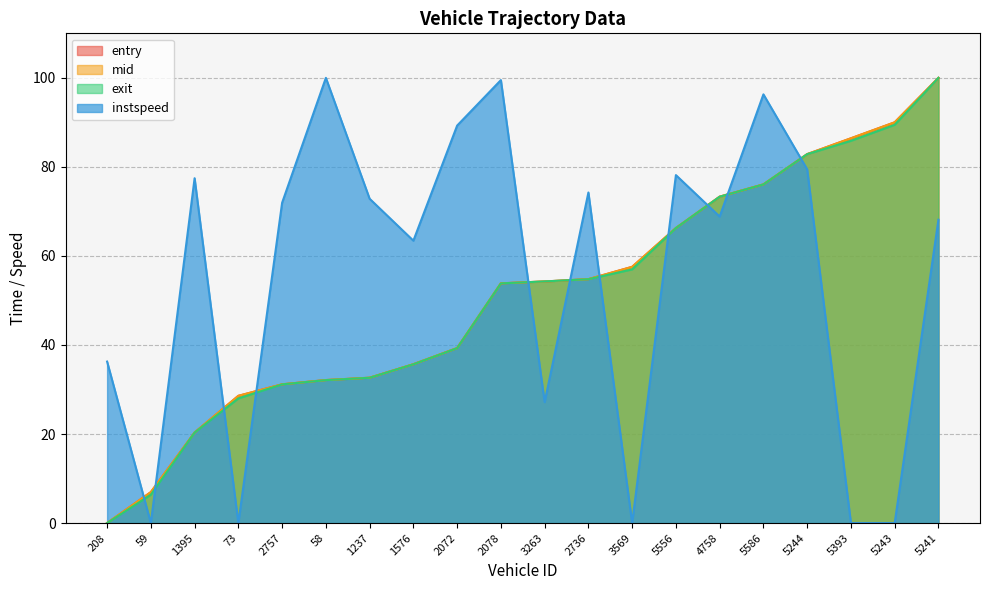

Read the entry value at 5243.

90.0